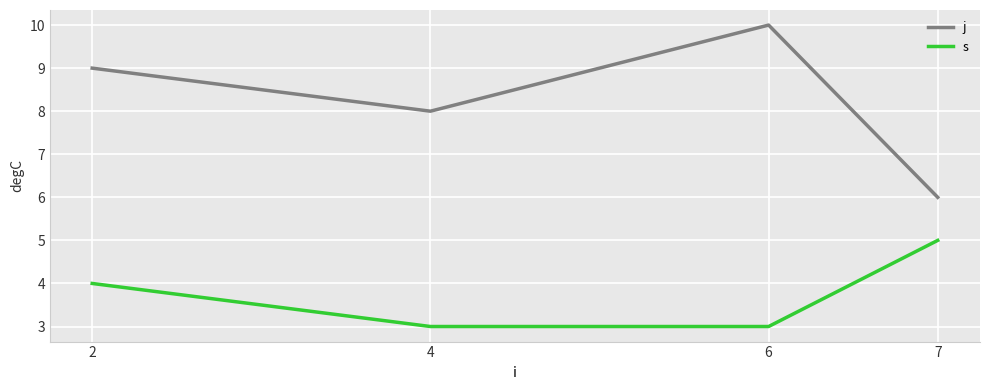

Where is j nearest to the value 8?

4